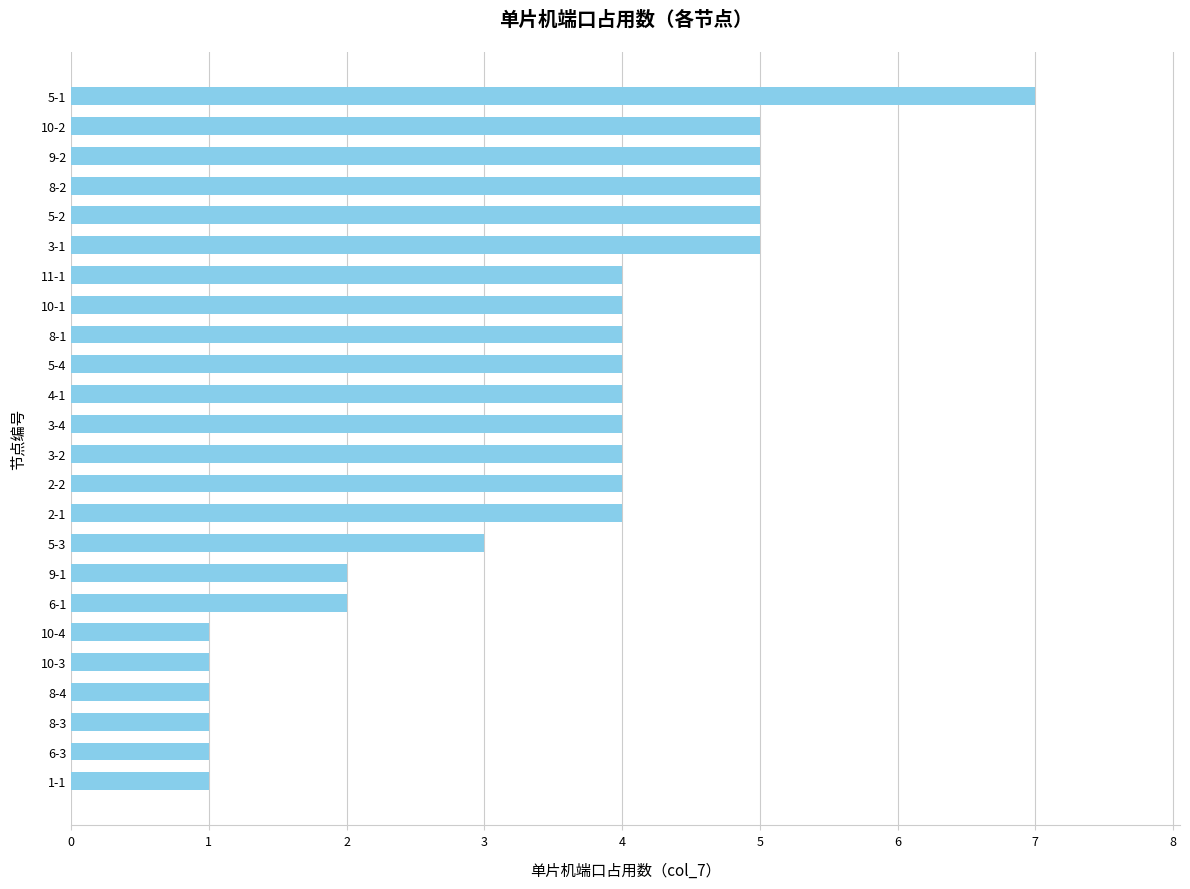

Reading bottom to top, extract all data points from this chart.

1-1=1	6-3=1	8-3=1	8-4=1	10-3=1	10-4=1	6-1=2	9-1=2	5-3=3	2-1=4	2-2=4	3-2=4	3-4=4	4-1=4	5-4=4	8-1=4	10-1=4	11-1=4	3-1=5	5-2=5	8-2=5	9-2=5	10-2=5	5-1=7